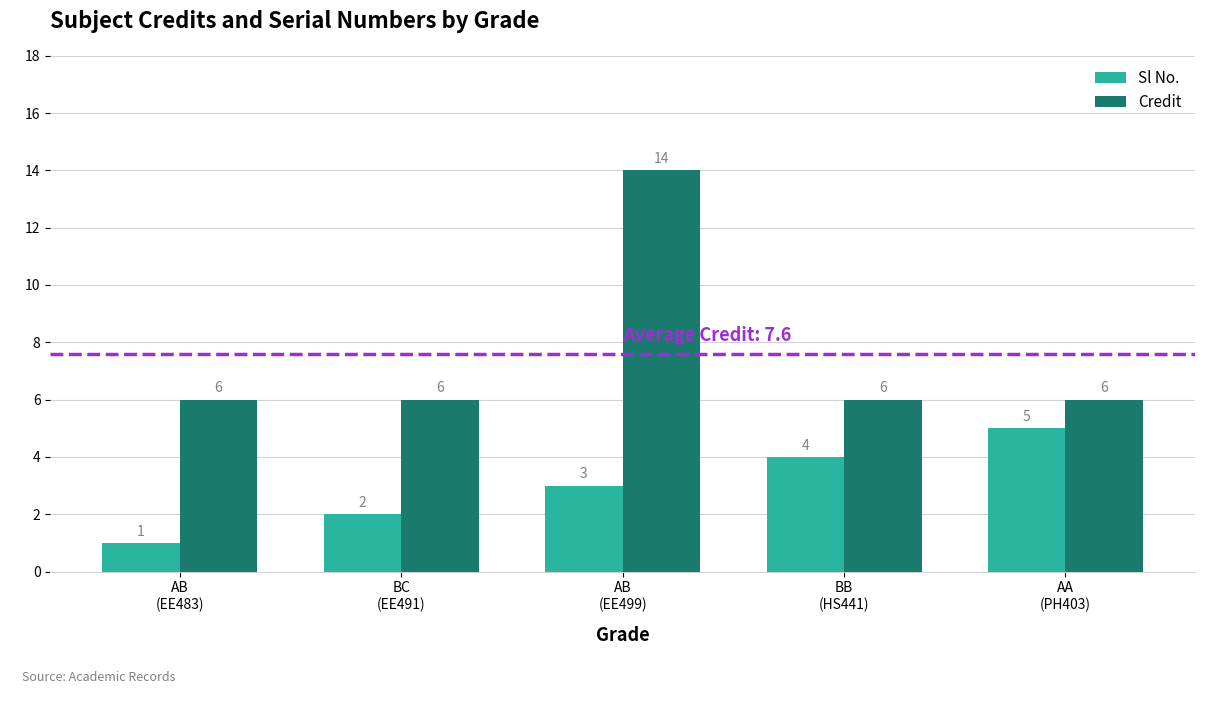

How many data points does each series have?

5